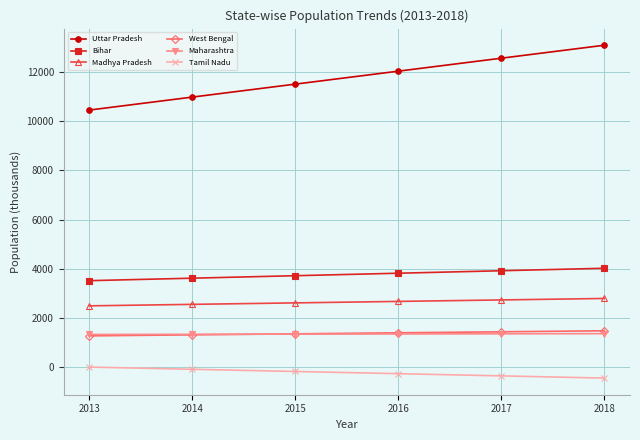

What are all the series names shown in the legend?

Uttar Pradesh, Bihar, Madhya Pradesh, West Bengal, Maharashtra, Tamil Nadu